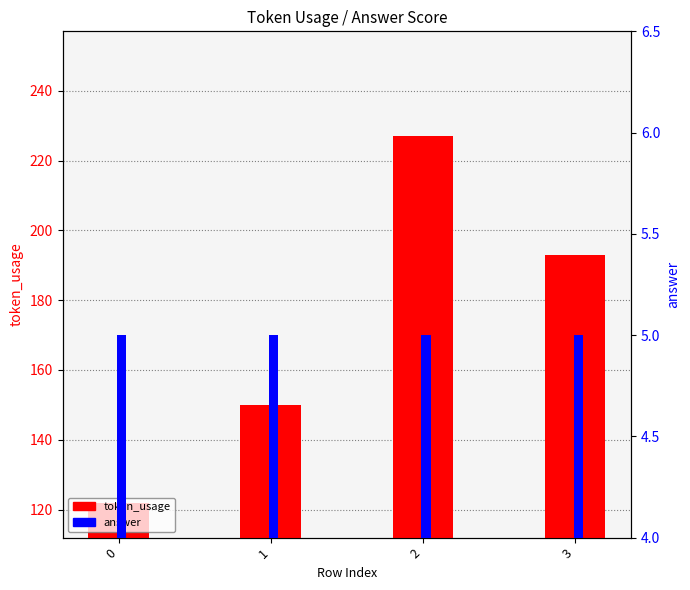

Which series has the widest spread of values?

token_usage